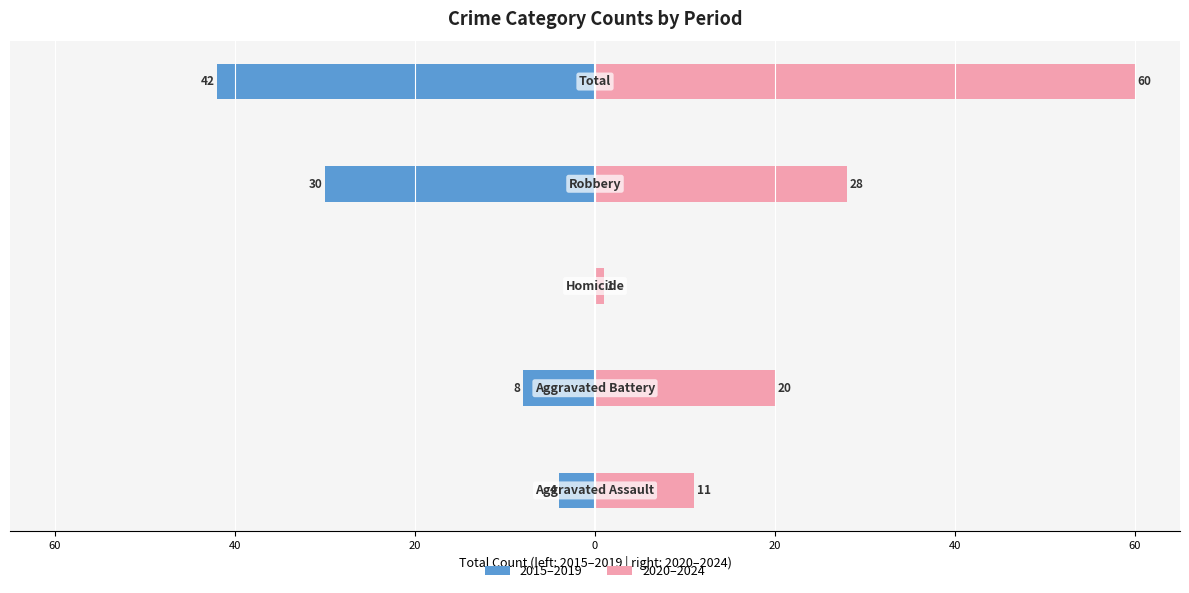

Reading left to right, what are all the values shown in this chart?

2015–2019: 80=-4	60=-8	40=0	20=-30	0=-42
2020–2024: 80=11	60=20	40=1	20=28	0=60